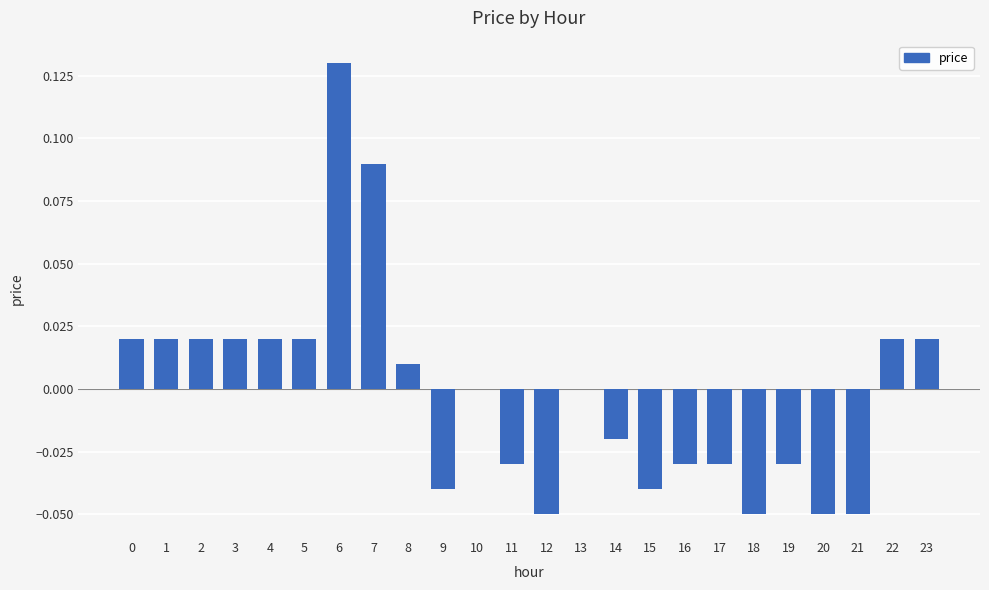

Which has a higher value, 18 or 8?

8